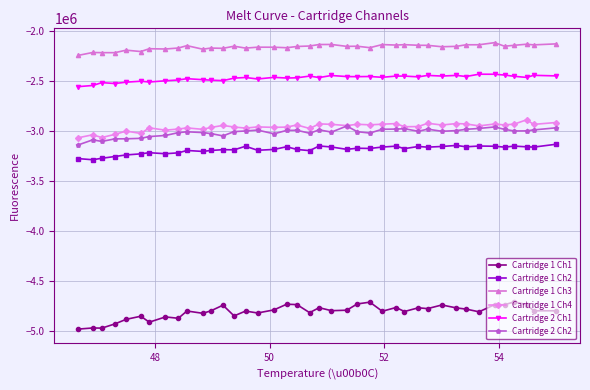

What is the maximum value shown in the chart?

-2114797